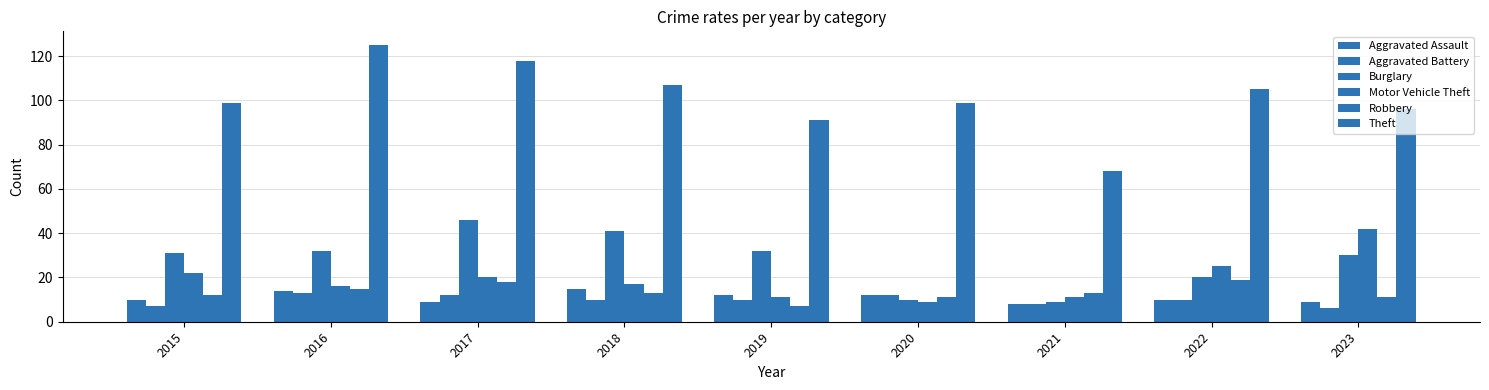

How many data points does each series have?

9